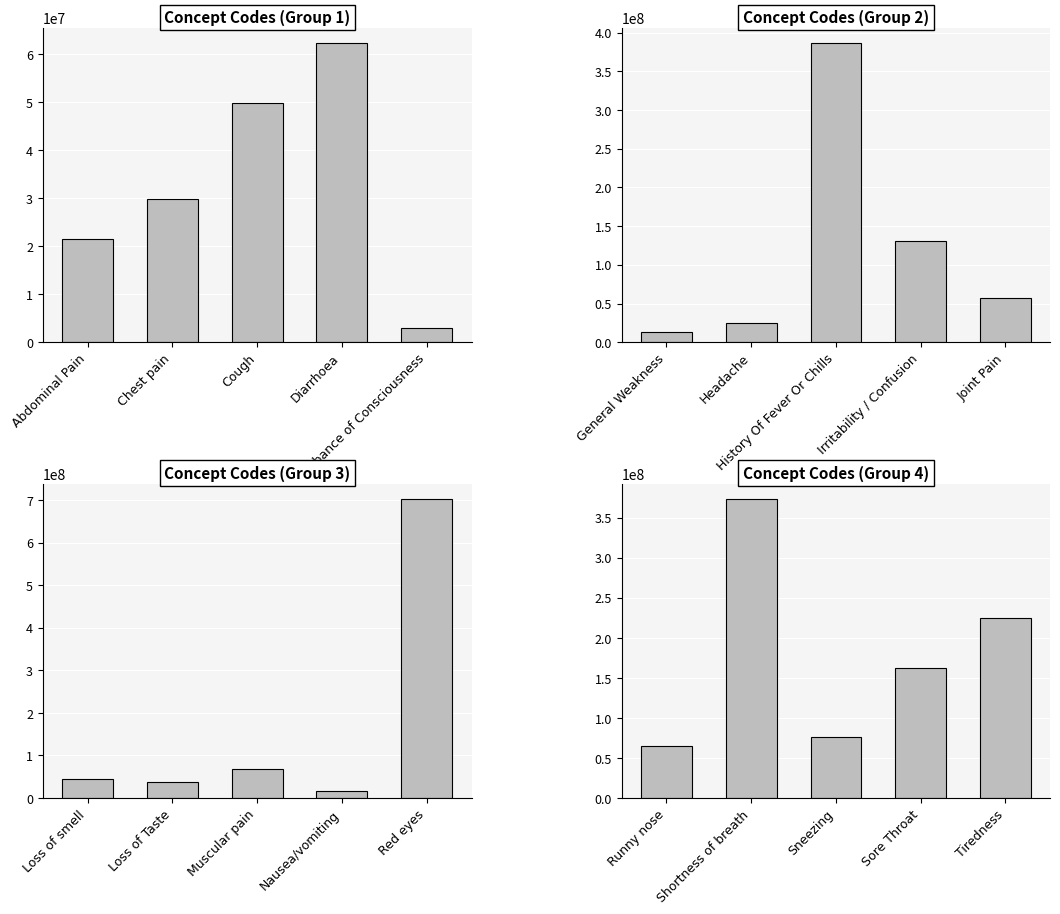

What is the sum of all Concept Codes (Group 2) values?

614179018